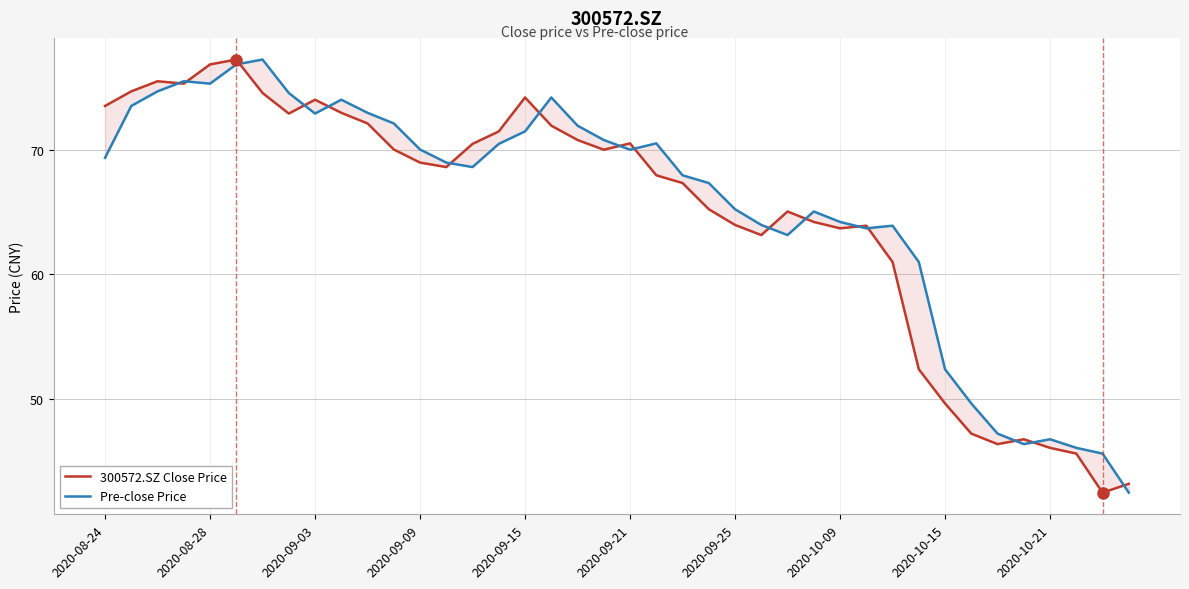

What is the approximate value of 300572.SZ Close Price at 35?

46.8